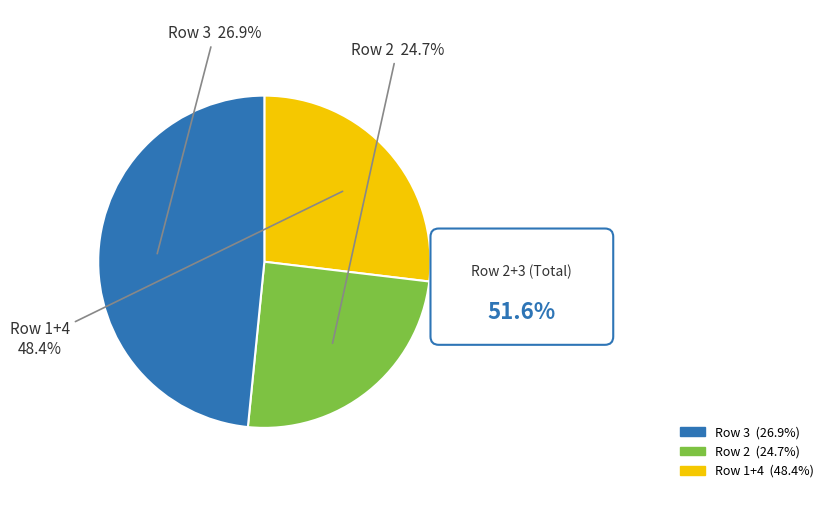

Does any single category account for the majority?

No